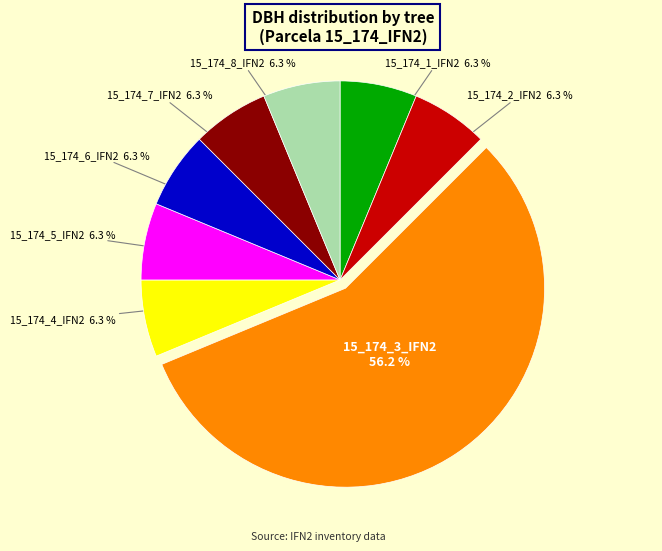

Does any single category account for the majority?

Yes